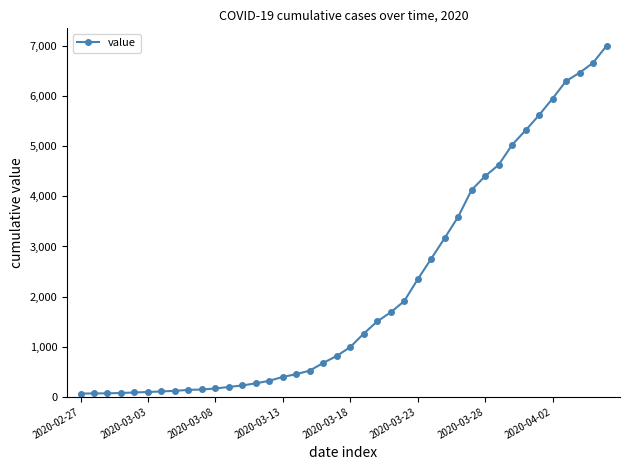

What is the minimum value shown in the chart?

64